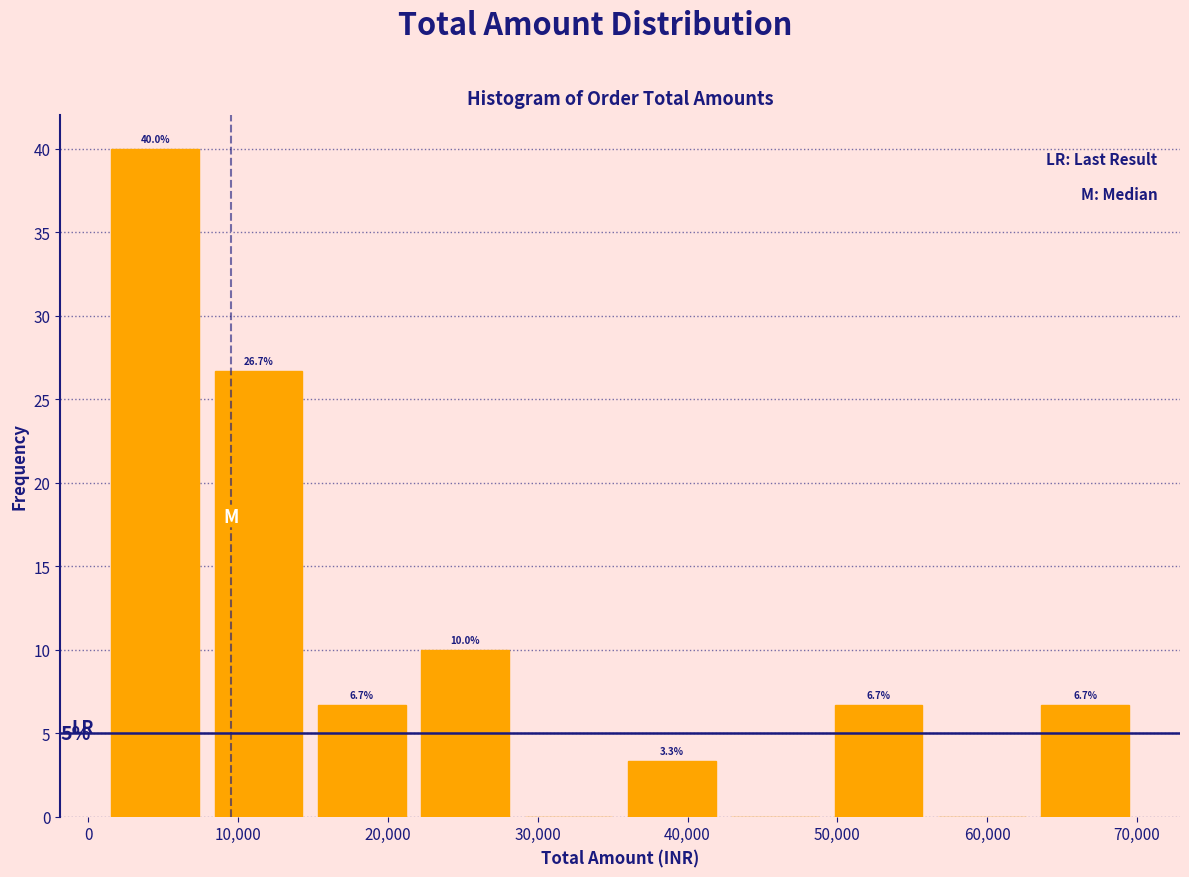

Which range on the x-axis has the tallest bar?

1000 to 7900